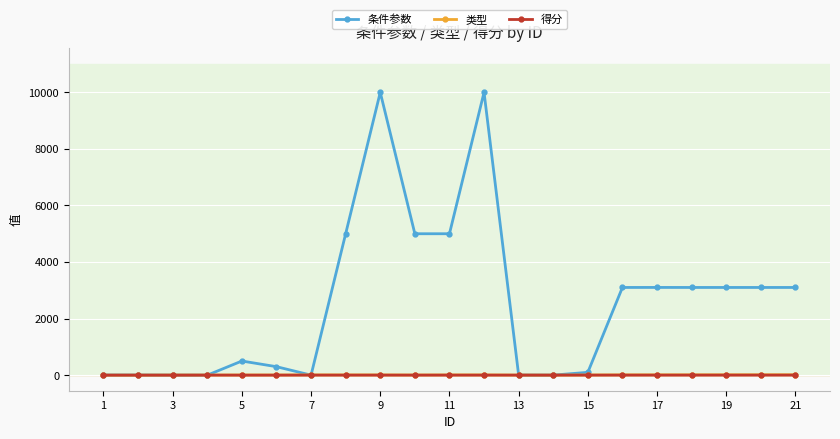

Which series has the largest total across all categories?

条件参数